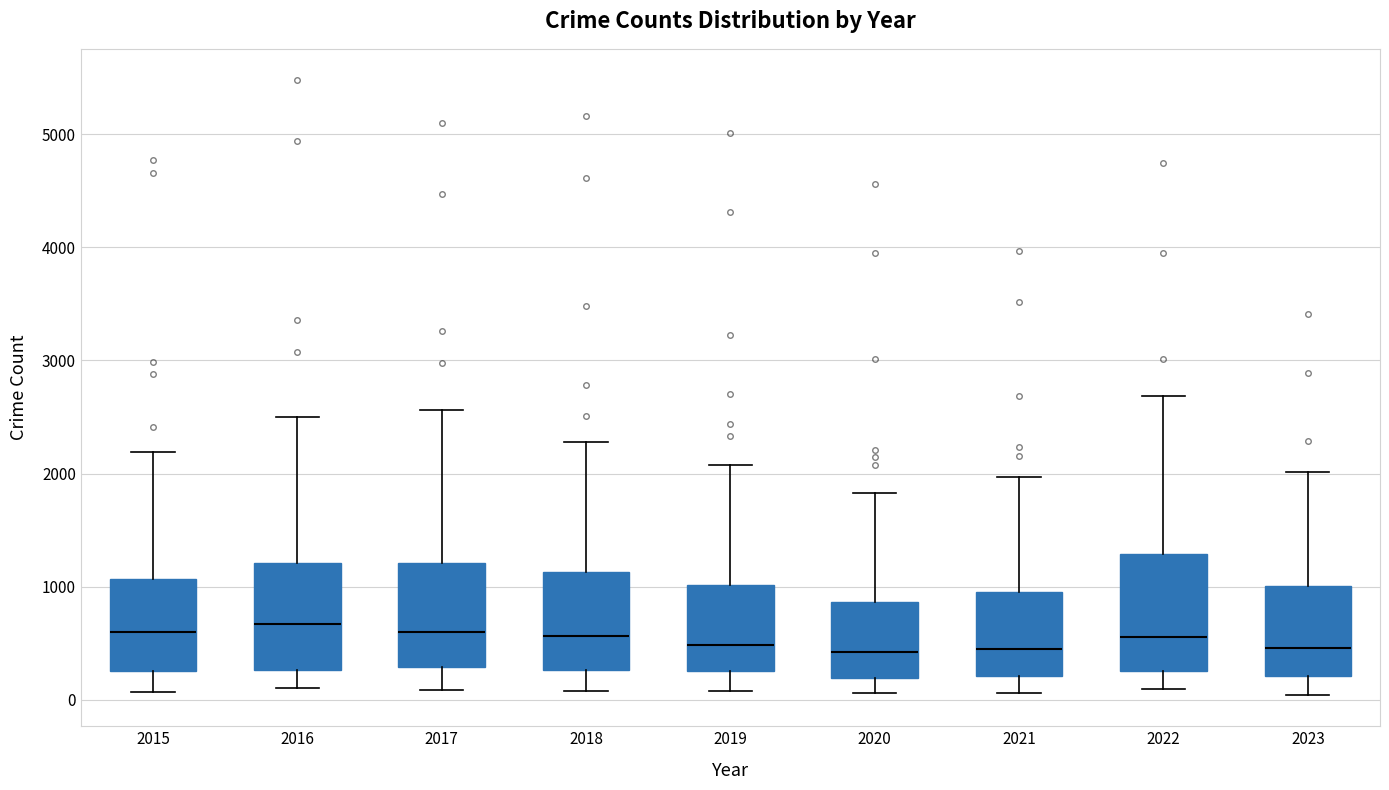

Where is the upper edge of the box at x = 2016 on the y-axis? The values are not printed on the chart, so give them approximately, as read against the axis.

1200